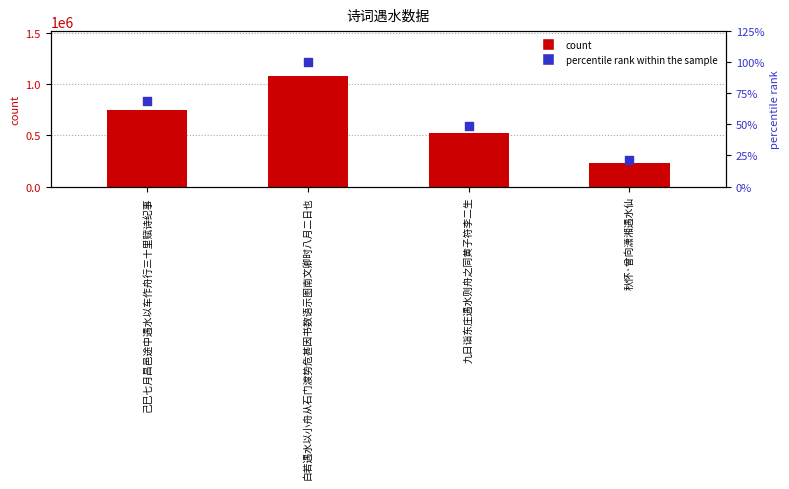

Which series contains the lowest Y value?

percentile rank within the sample